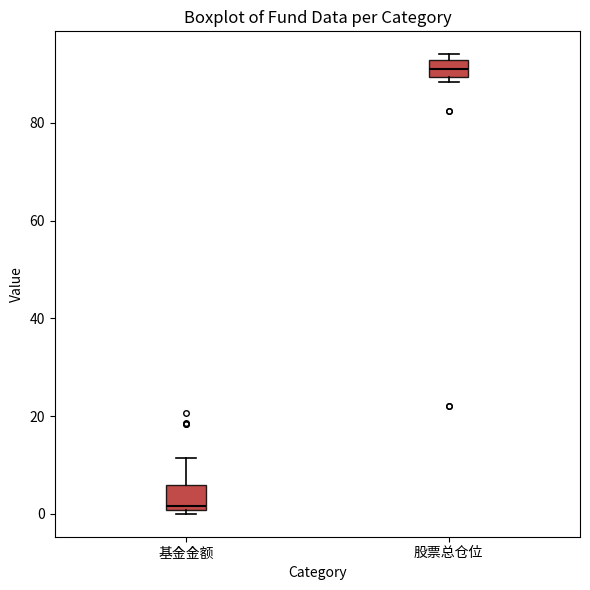

Reading left to right, transcribe this box plot: for each box, give where its median line is, the range the box spans, and where its two whiskers end, as read against the y-axis. The values are not printed on the chart, so give them approximately, as read against the axis.

基金金额: median 2, box 0 to 6, whiskers 0 (just below the box's lower edge) to 12
股票总仓位: median 92 (inside the box), box 90 to 92, whiskers 88 to 94